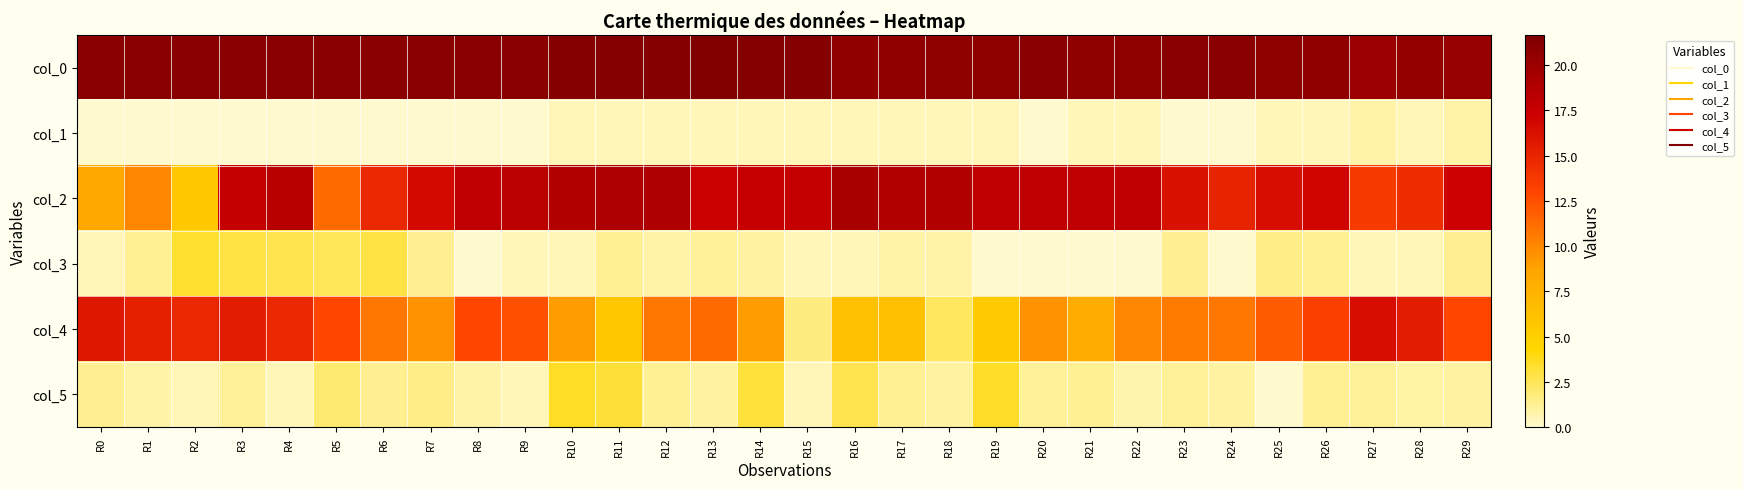

How many distinct data groups are displayed?

6